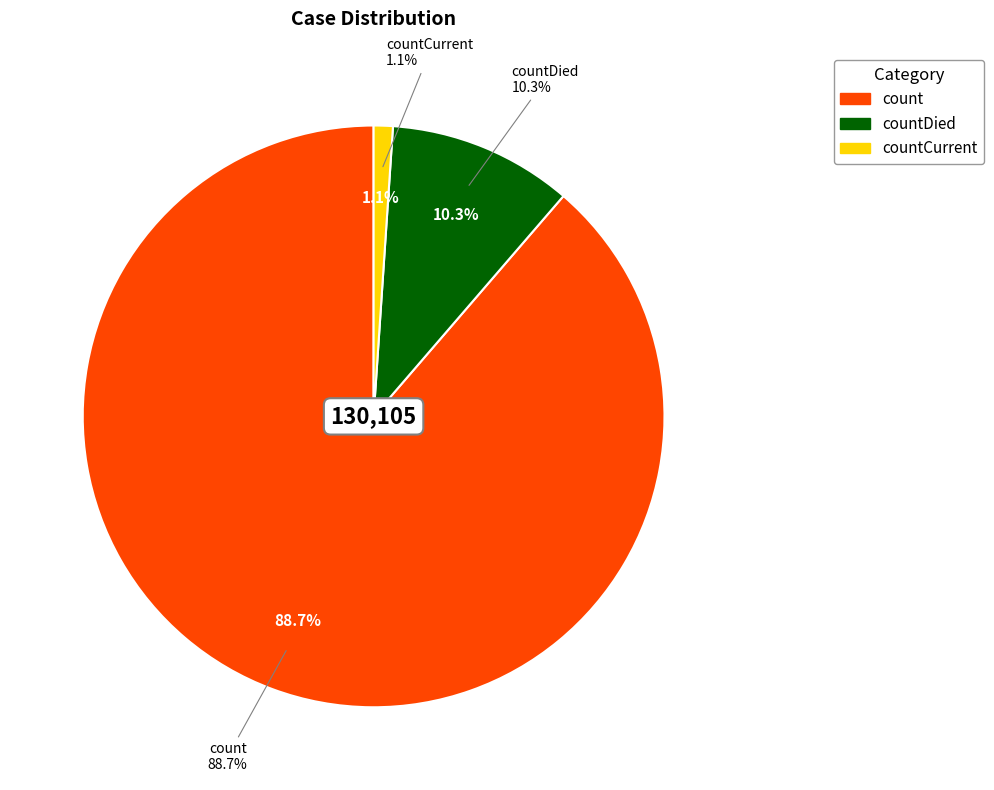

How many slices are in this pie chart?

3